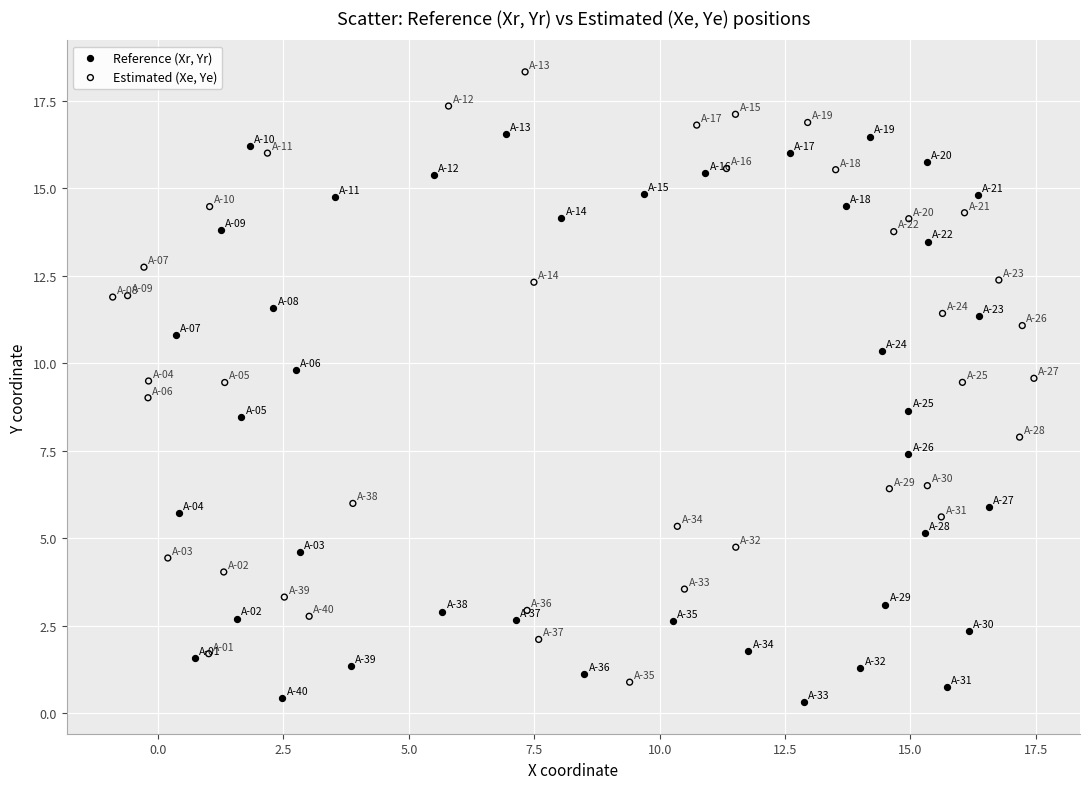

Which series reaches the maximum Y coordinate?

Estimated (Xe, Ye)